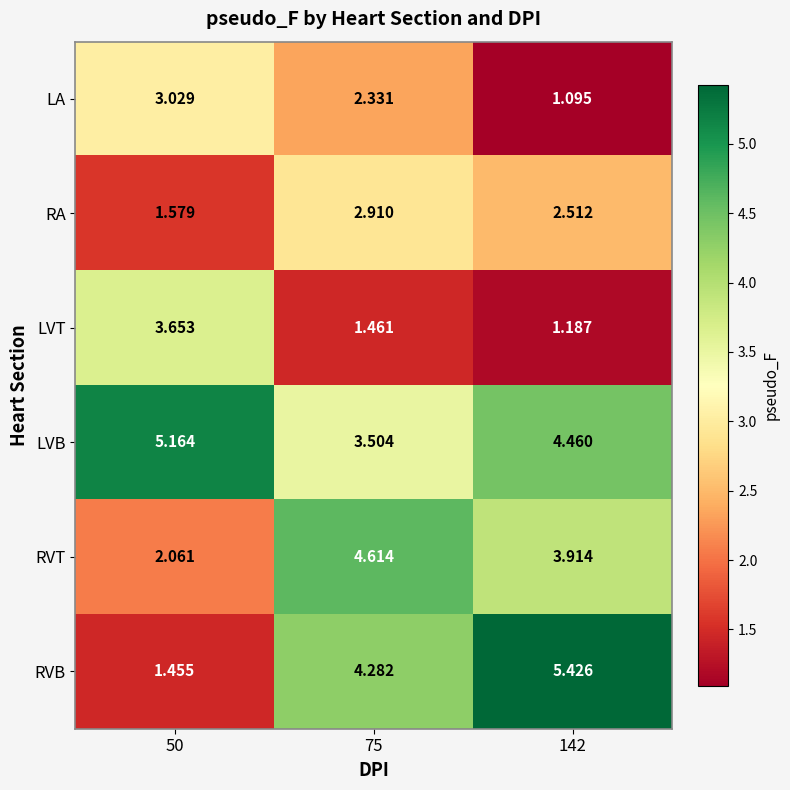

At how many categories does at least one series exceed 5?

2